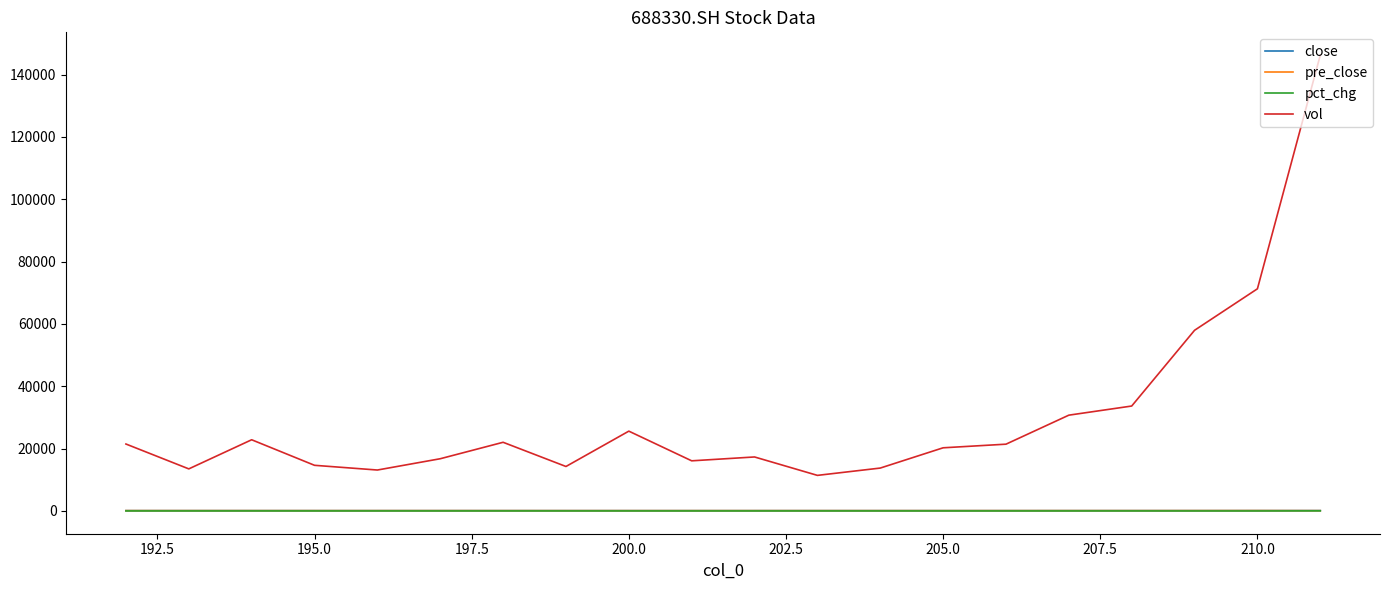

How many values in the close series exceed 92?

12